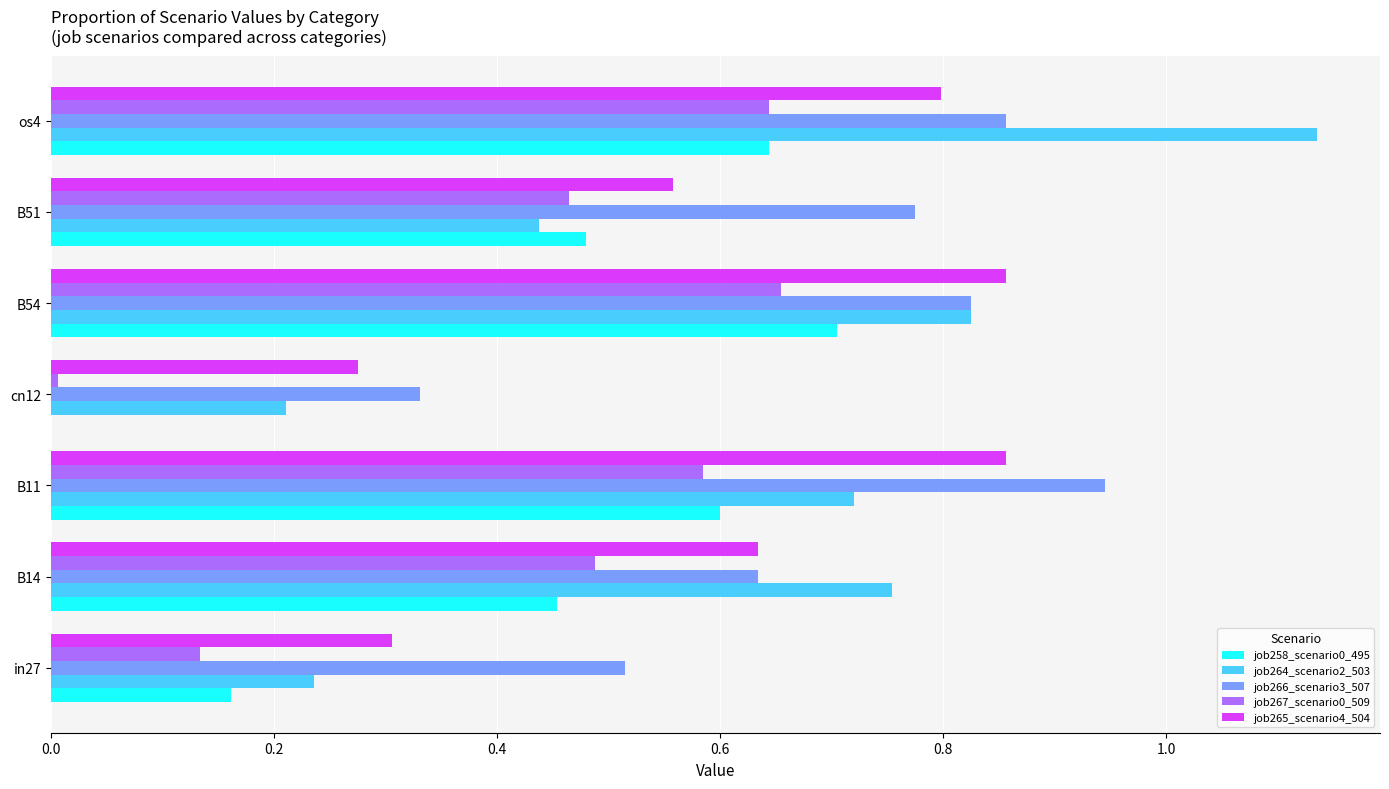

Is the value of job266_scenario3_507 at B14 greater than the value of job265_scenario4_504 at os4?

No